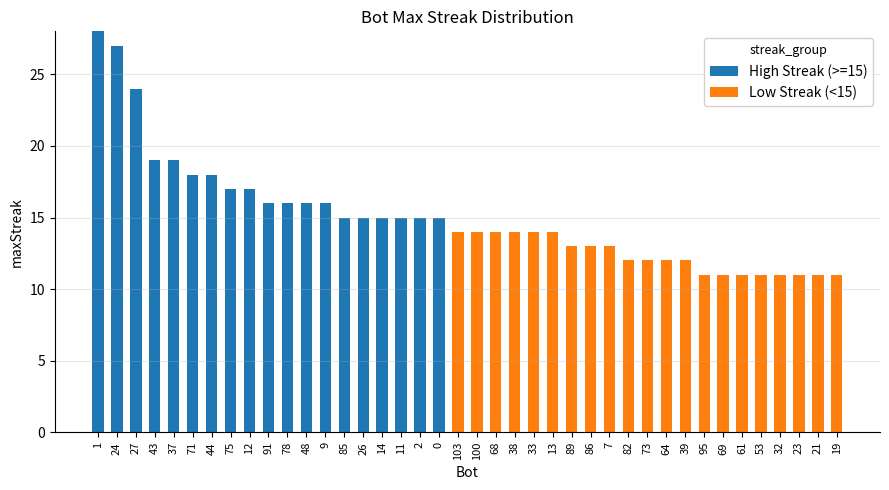

The value of High Streak (>=15) at 85 is 15. True or false?

True